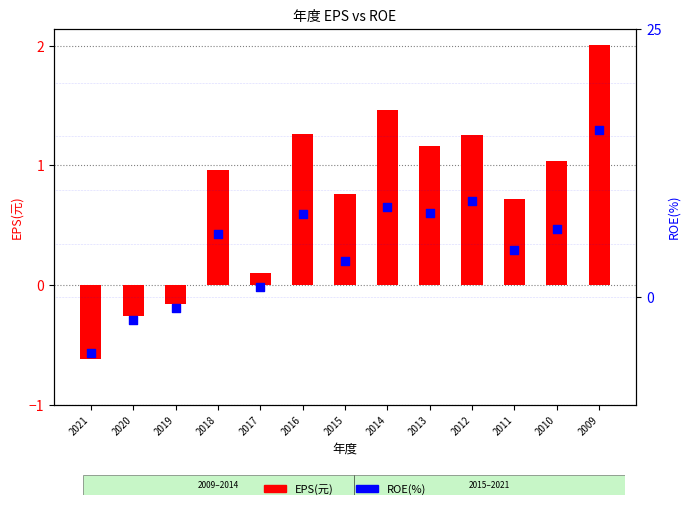

Which series has the widest spread of Y values?

ROE(%)